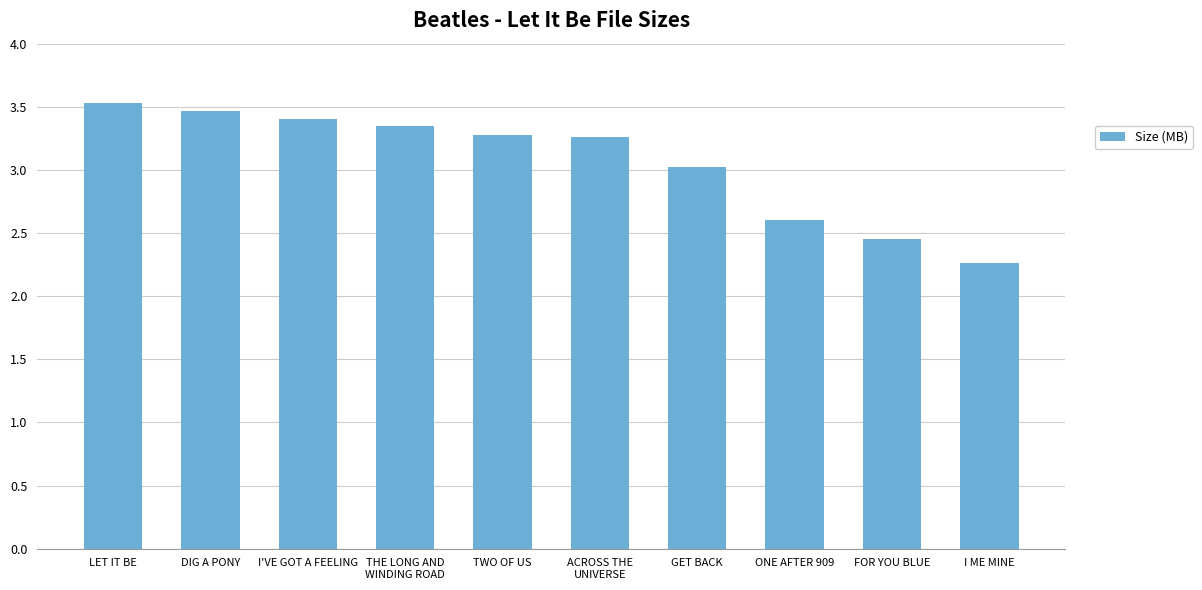

How many bars are there in total?

10